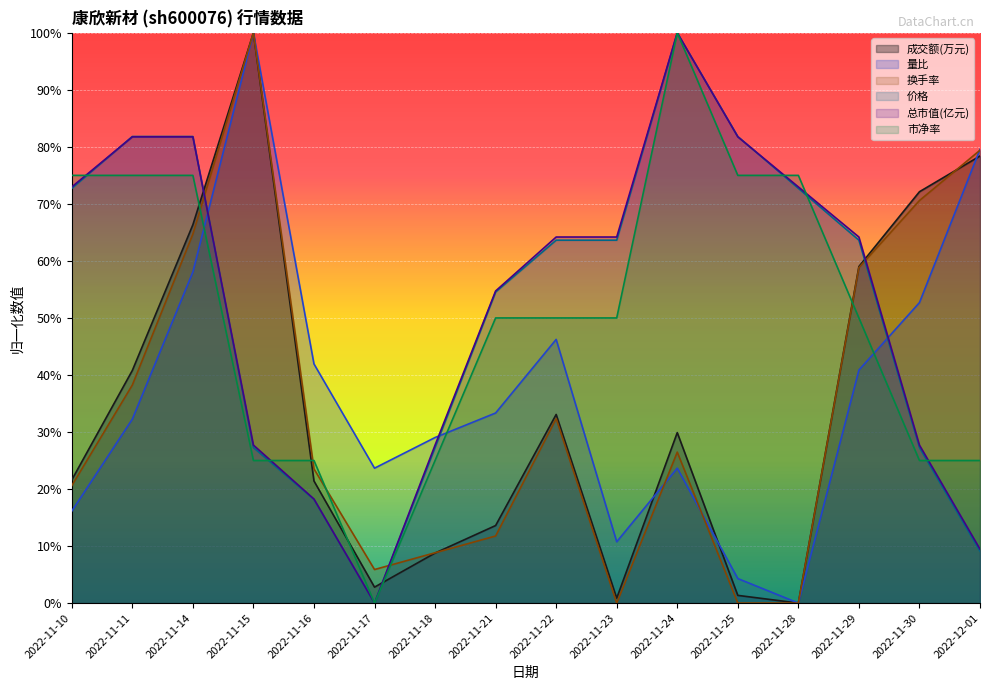

After their last crossing, which series has the higher values: 成交额(万元) or 总市值(亿元)?

成交额(万元)